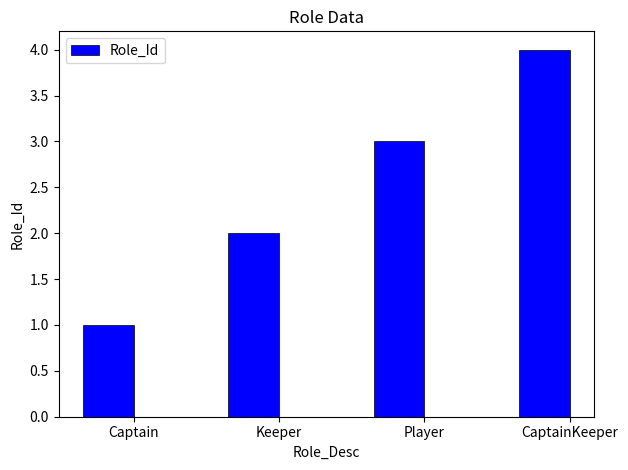

What is the sum of the values at Captain and Player?

4